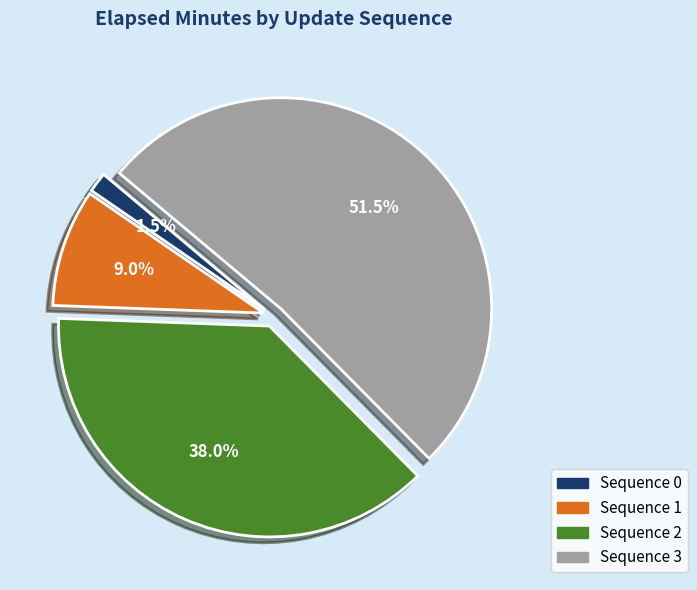

Rank the categories by value from highest to lowest.

Sequence 3, Sequence 2, Sequence 1, Sequence 0